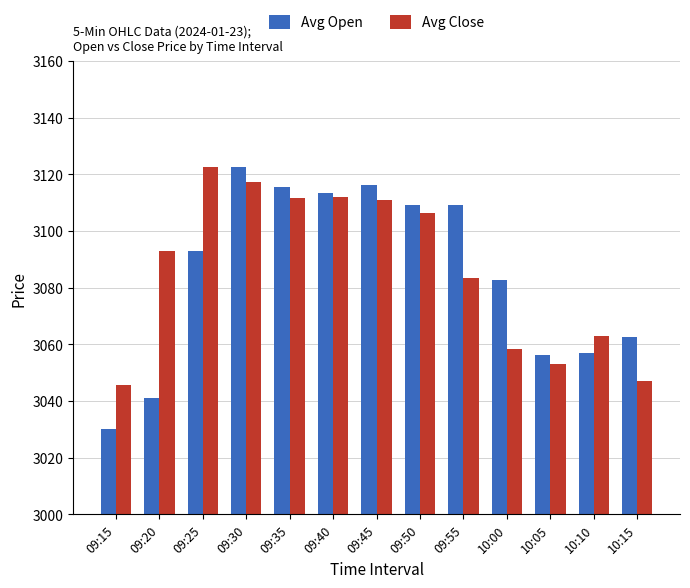

What is the label of the 9th bar from the left?

09:55